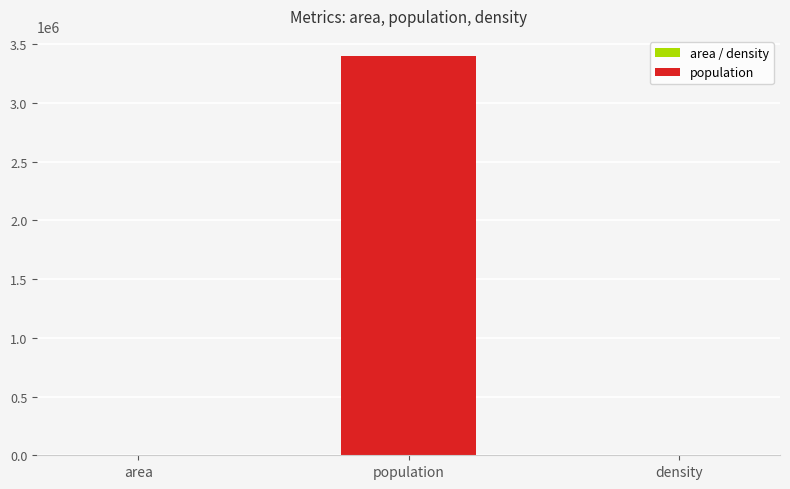

Where is the data nearest to the value 1700015?

density